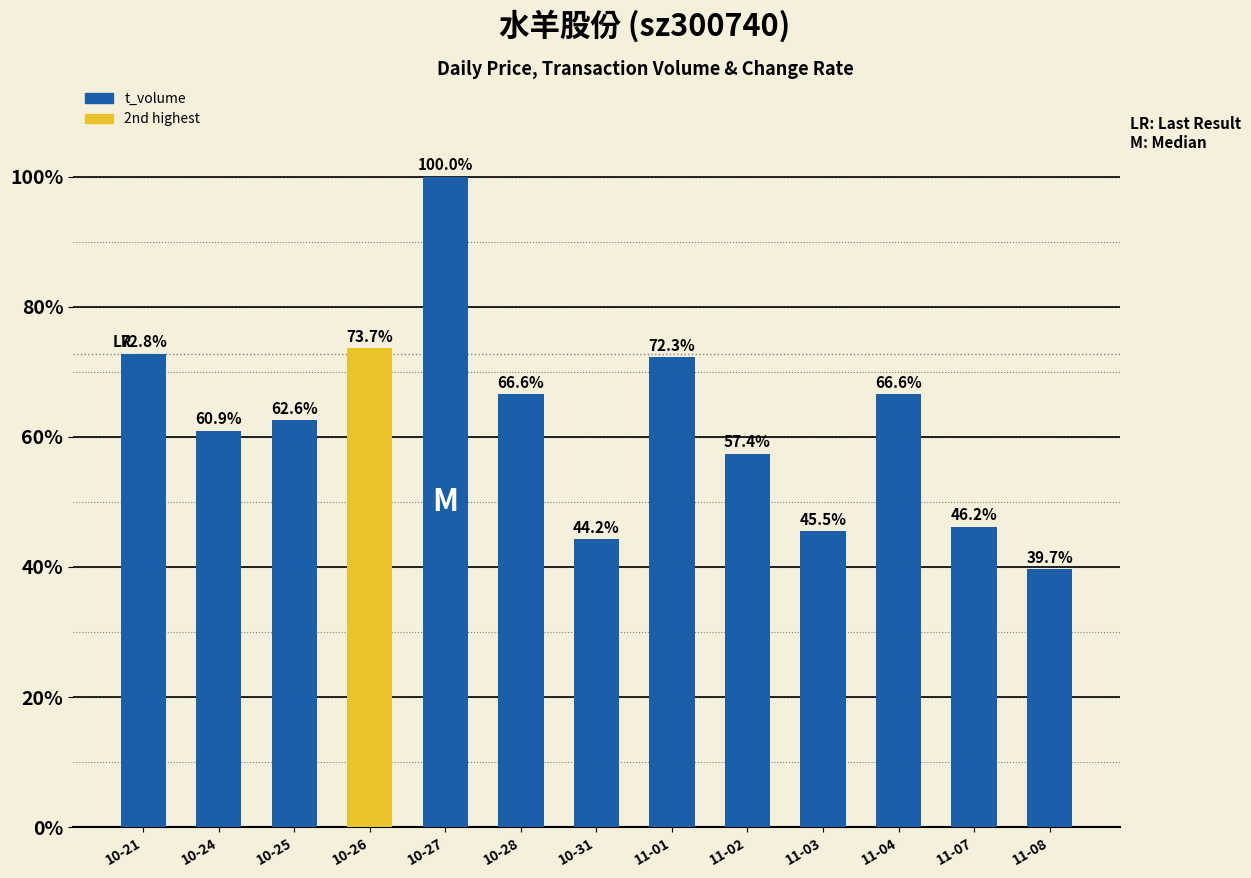

What is the approximate value at 10-24?

60.9